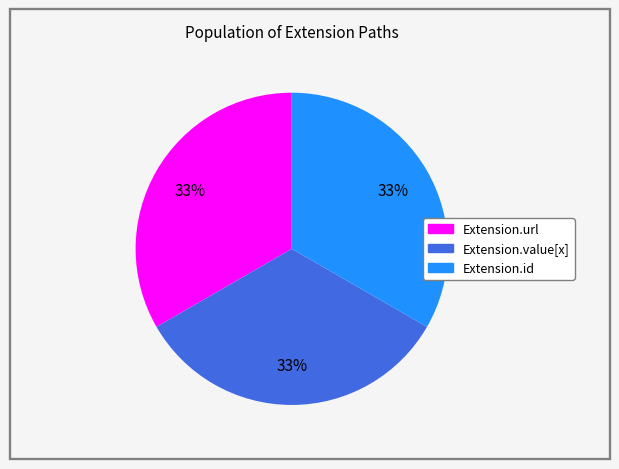

To the nearest percent, what is the average slice percentage?

33%